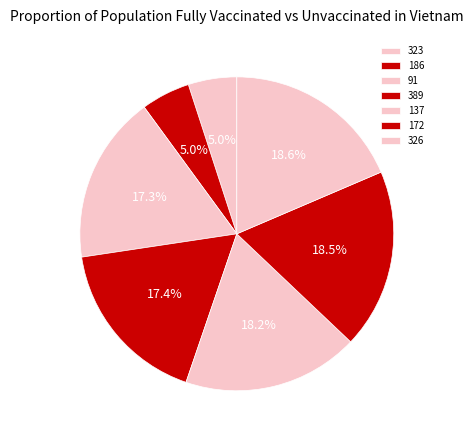

Rank the categories by value from highest to lowest.

326, 172, 137, 389, 91, 186, 323